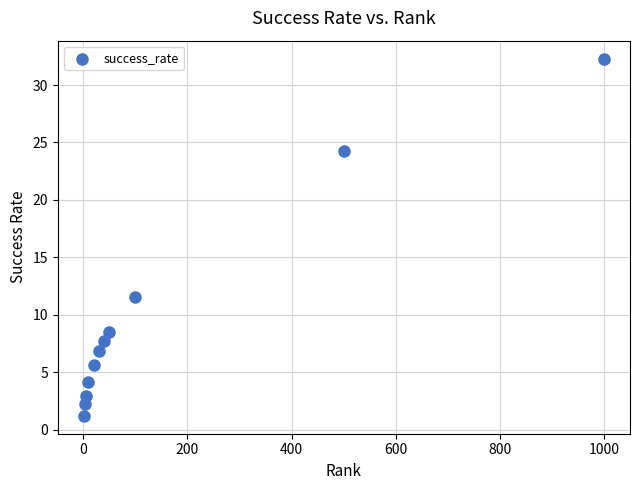

What Y value in the scatter plot is closest to 16?

11.6